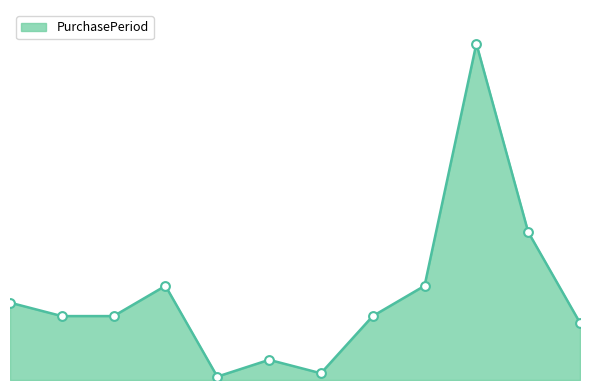

Does the chart have visible grid lines?

No